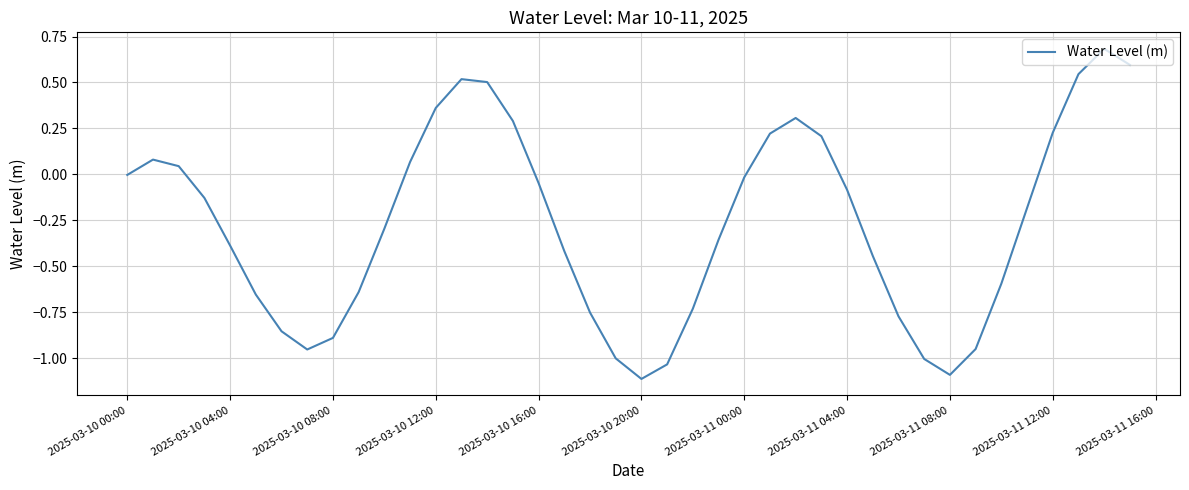

Does the chart display data point markers on the line(s)?

No